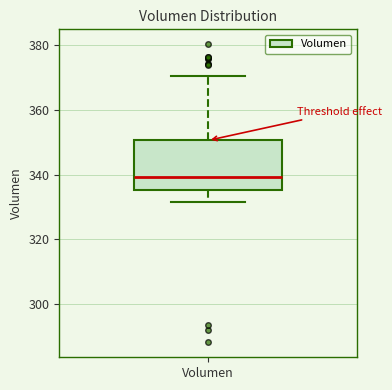

Read this box plot against the y-axis: the position of the median line, the range covered by the box, and the ends of both whiskers. The values are not printed on the chart, so give them approximately, as read against the axis.

median 340, box 336 to 350, whiskers 332 to 370